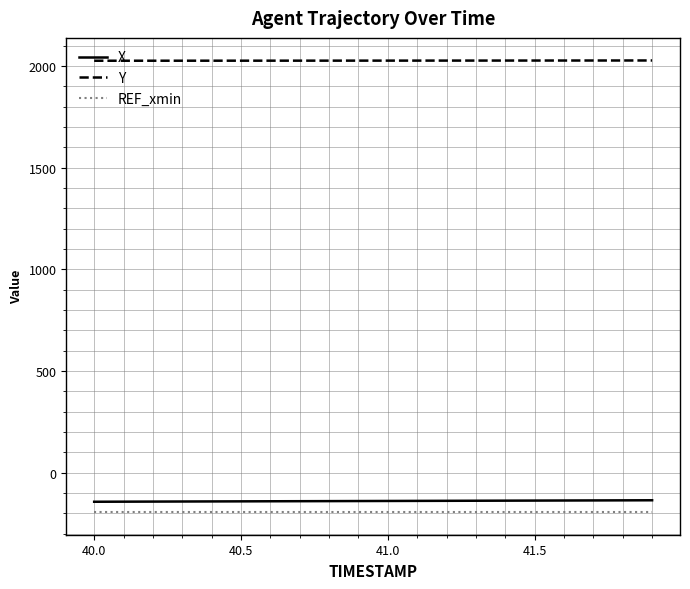

What is the maximum value shown in the chart?

2026.5